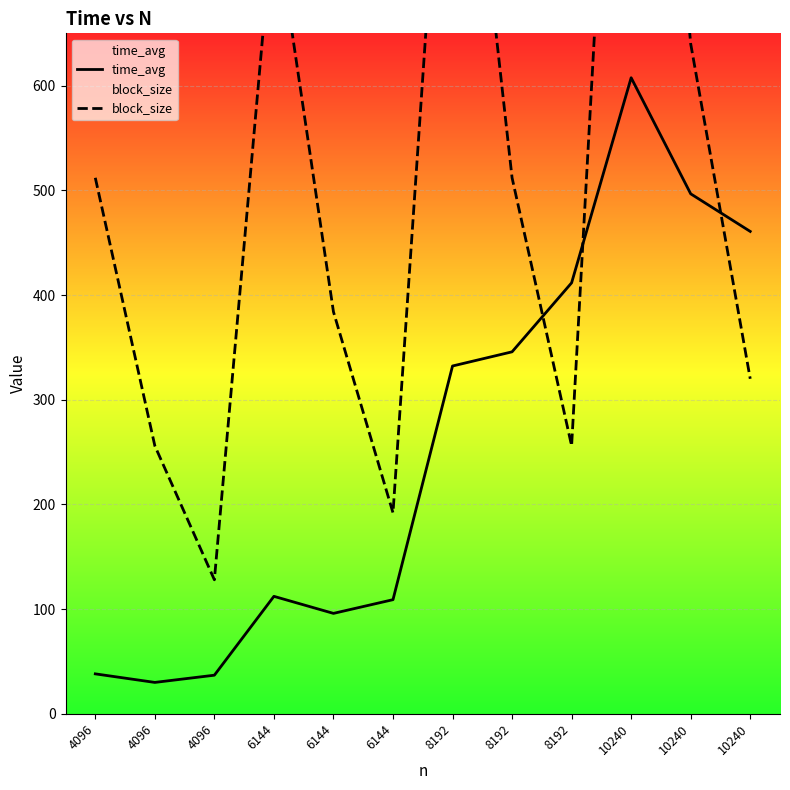

How many lines are shown in the chart?

2